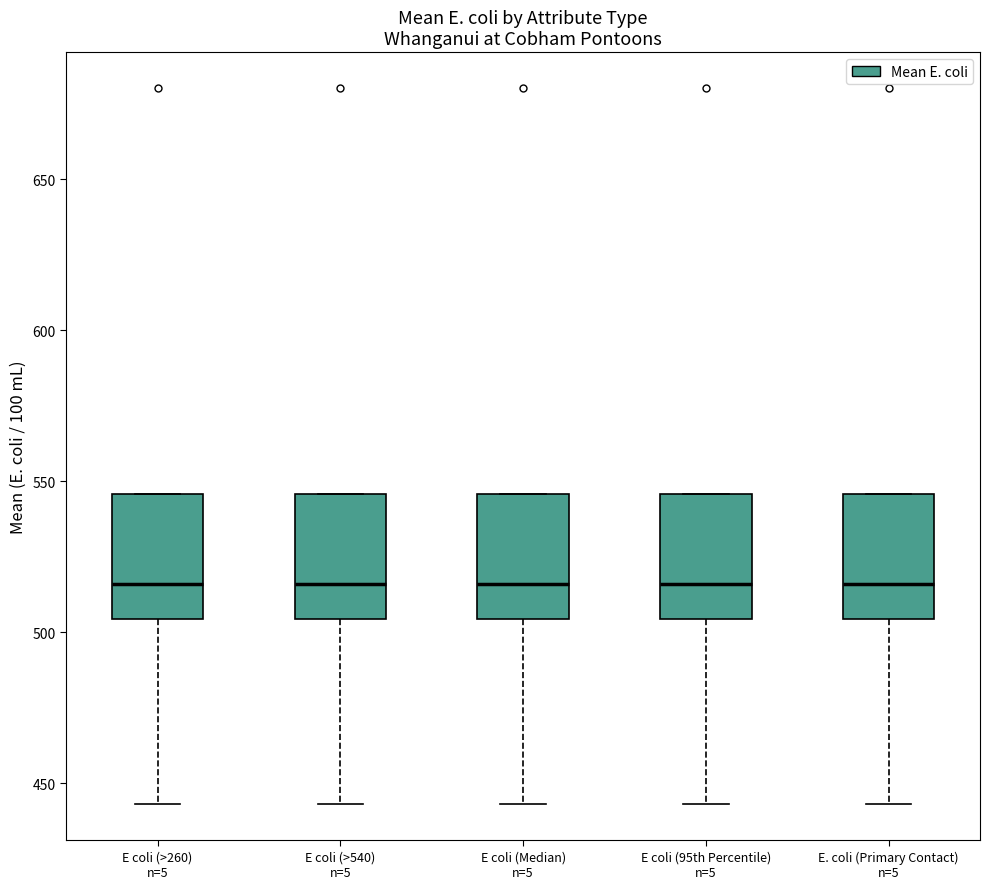

Reading left to right, read every box against the y-axis: the position of its median line, the range the box covers, and the ends of its whiskers. The values are not printed on the chart, so give them approximately, as read against the axis.

E coli (>260) n=5: median 515, box 505 to 545, whiskers 445 to 545
E coli (>540) n=5: median 515, box 505 to 545, whiskers 445 to 545
E coli (Median) n=5: median 515, box 505 to 545, whiskers 445 to 545
E coli (95th Percentile) n=5: median 515, box 505 to 545, whiskers 445 to 545
E. coli (Primary Contact) n=5: median 515, box 505 to 545, whiskers 445 to 545